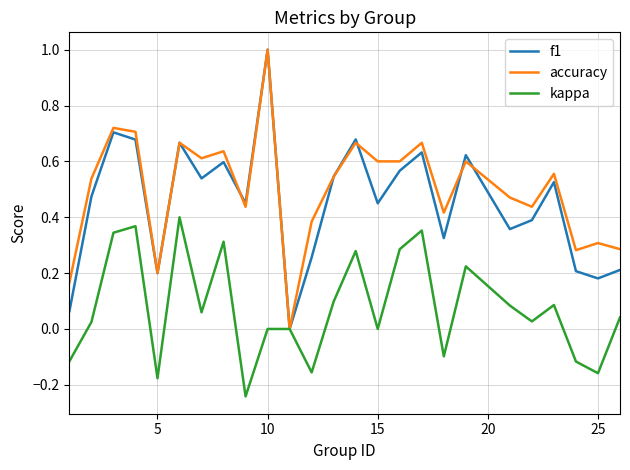

What is the maximum value for kappa?

0.4